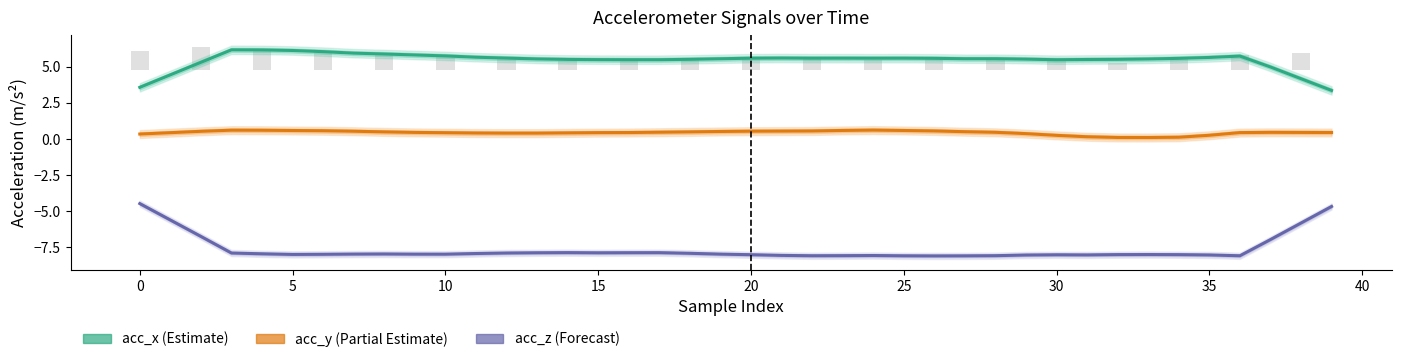

The value of acc_z (Forecast) at 10 is -13.8. True or false?

False